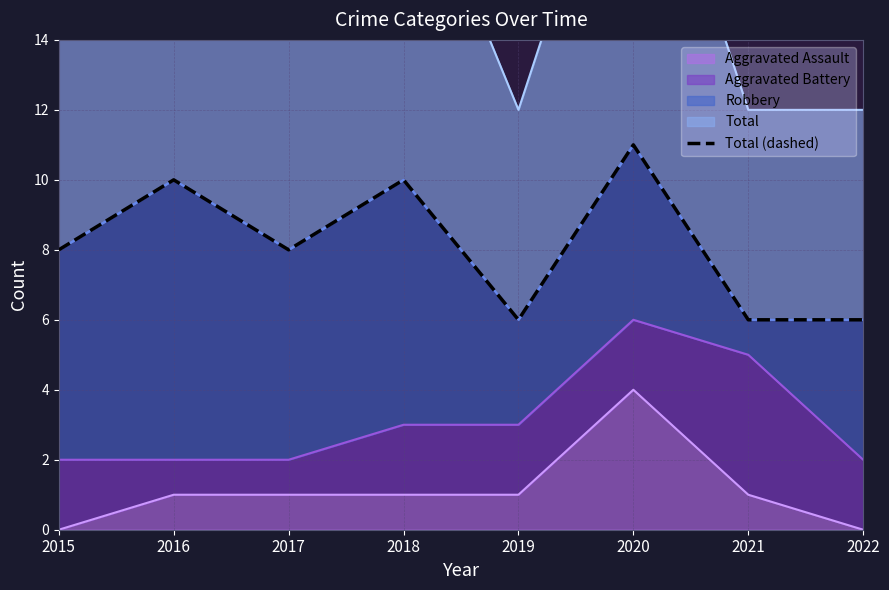

Which has a higher value, 2022 or 2017?

2017